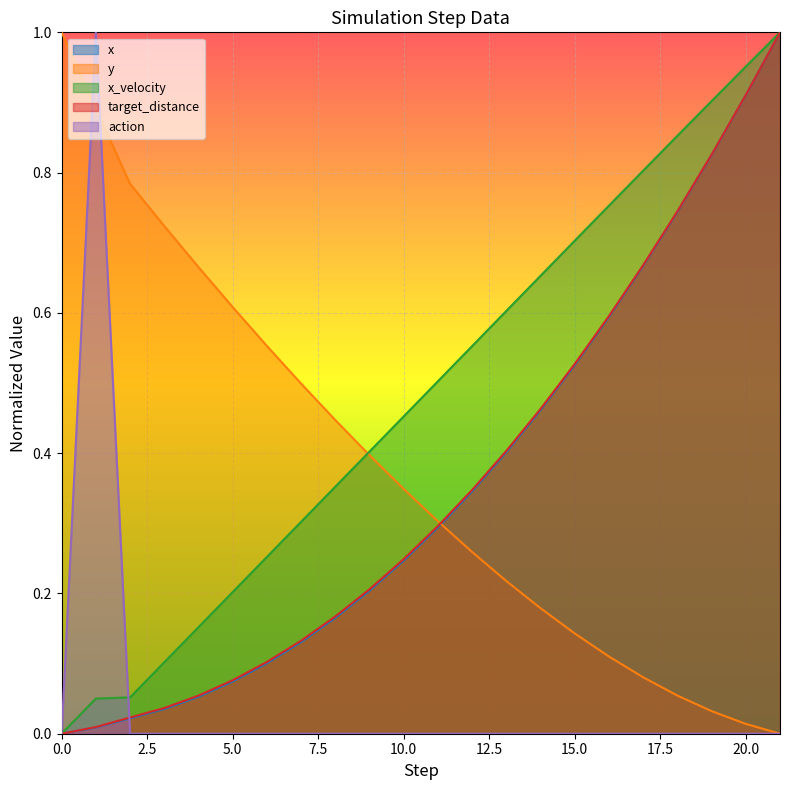

Which category has the highest value in the target_distance series?

21